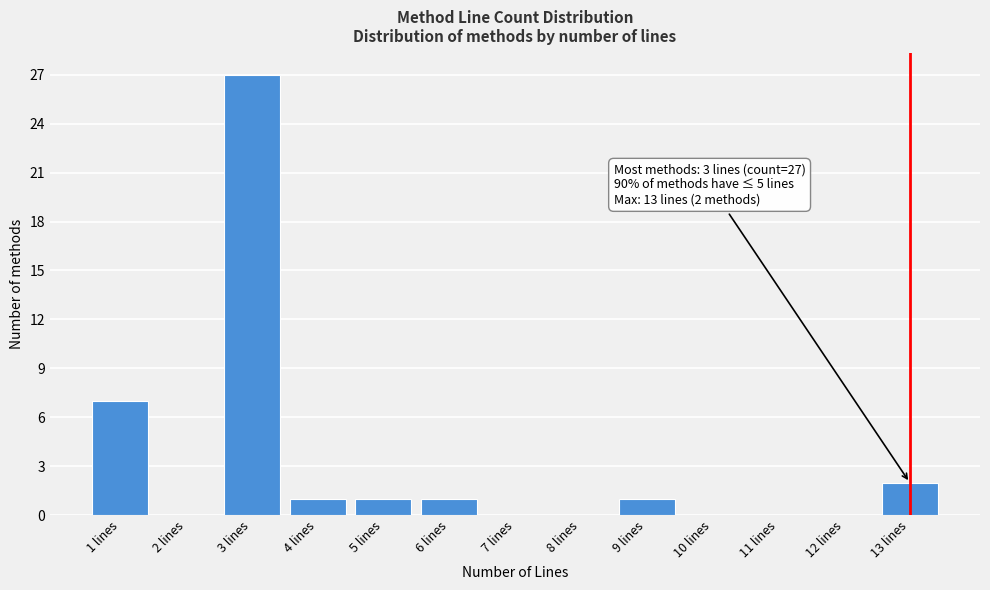

Reading left to right, list all the values displayed in this chart.

1 lines=7	2 lines=0	3 lines=27	4 lines=1	5 lines=1	6 lines=1	7 lines=0	8 lines=0	9 lines=1	10 lines=0	11 lines=0	12 lines=0	13 lines=2